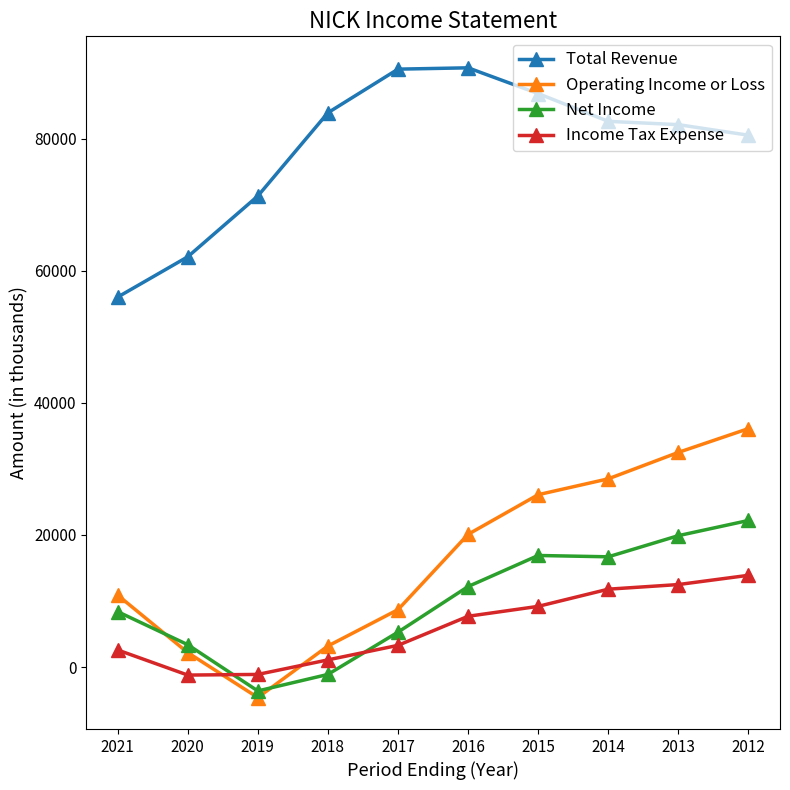

True or false: Total Revenue has a value of 90500 at 2017.

True